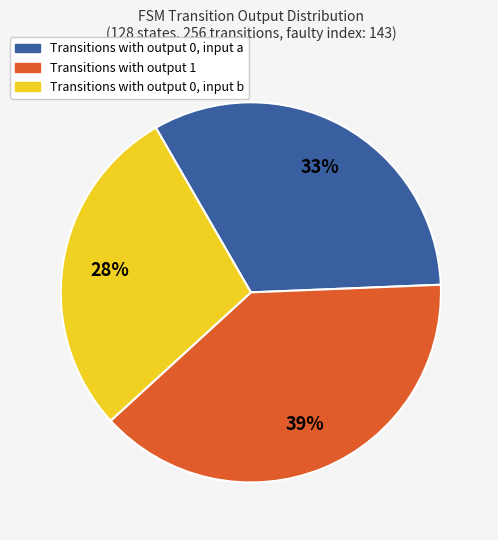

Is there any slice that represents more than half of the pie?

No